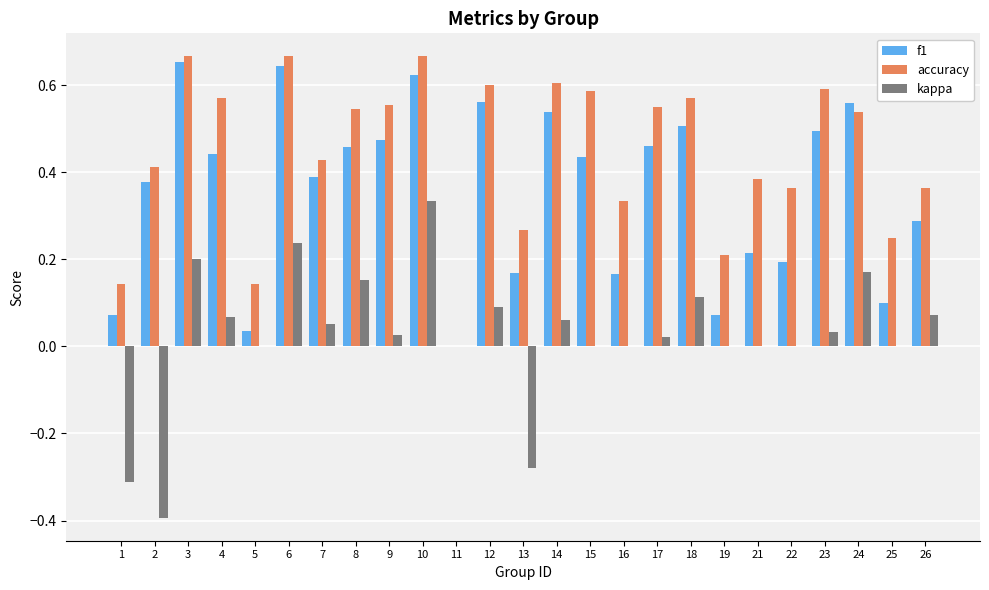

Which series changed the most between 21 and 23?

f1